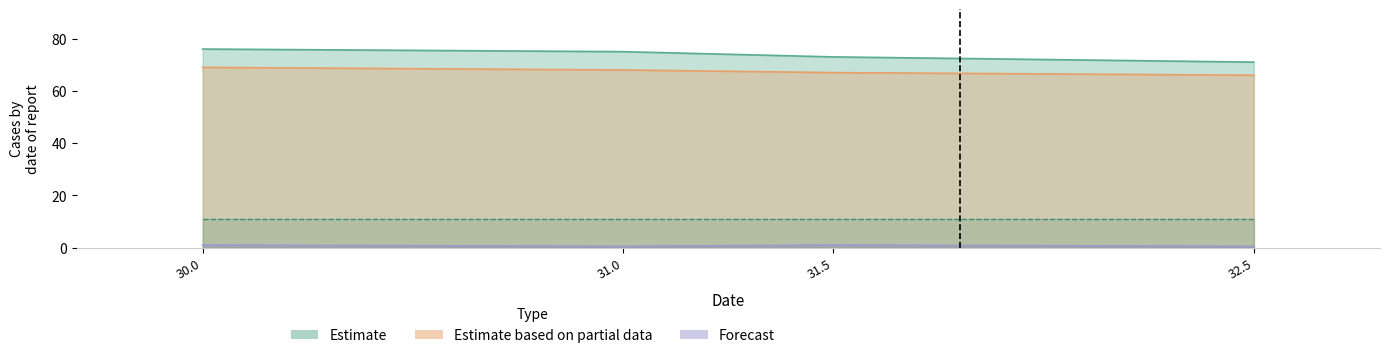

Is it true that col_3 equals 0.5 at 31.0?

True